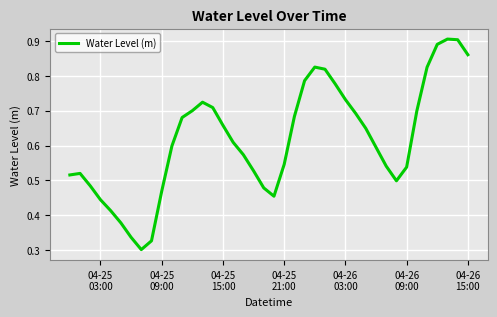

Does the chart have visible grid lines?

Yes